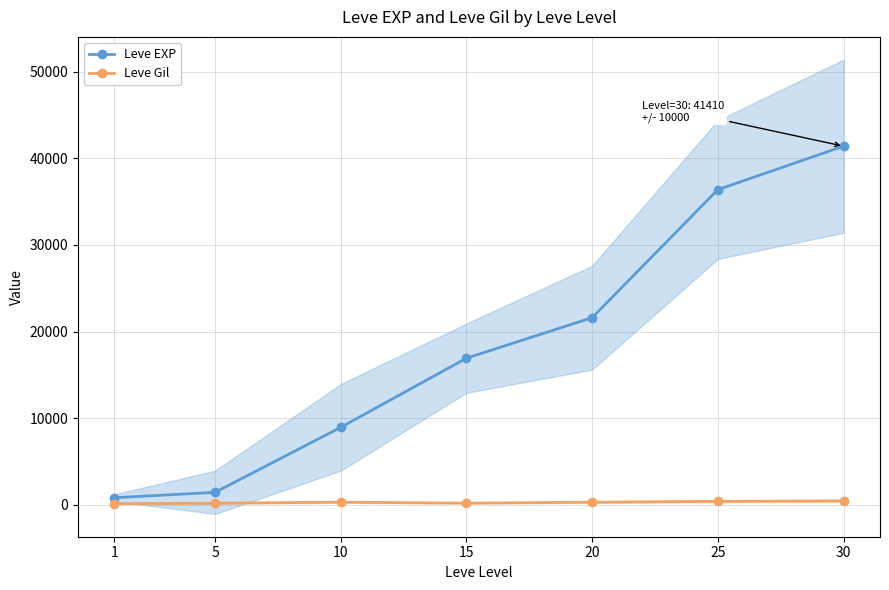

How many data points in Leve Gil are less than 281?

3